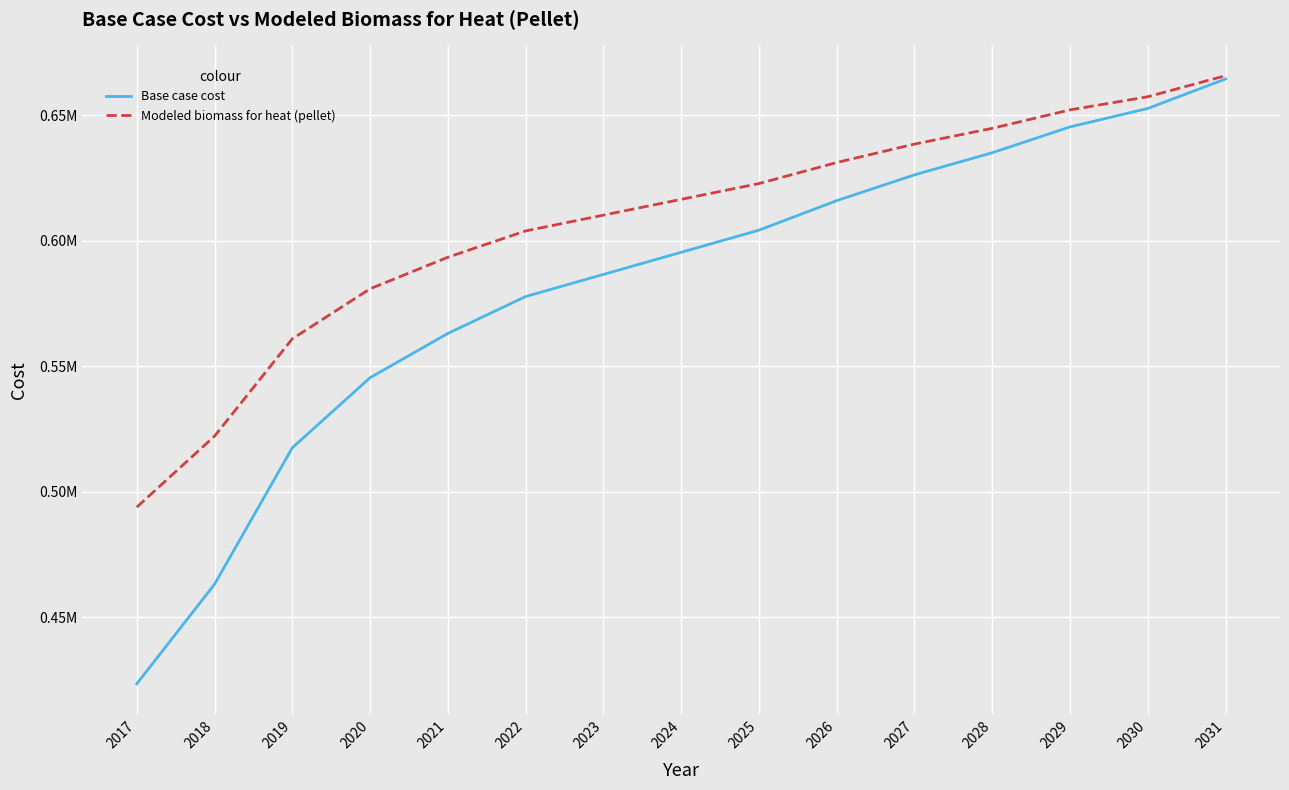

Is this an area chart (filled region under the line)?

No